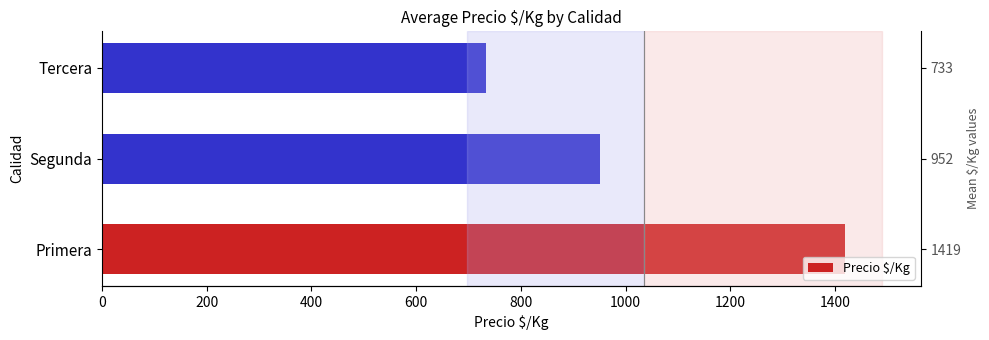

What is the greatest value displayed?

1418.6